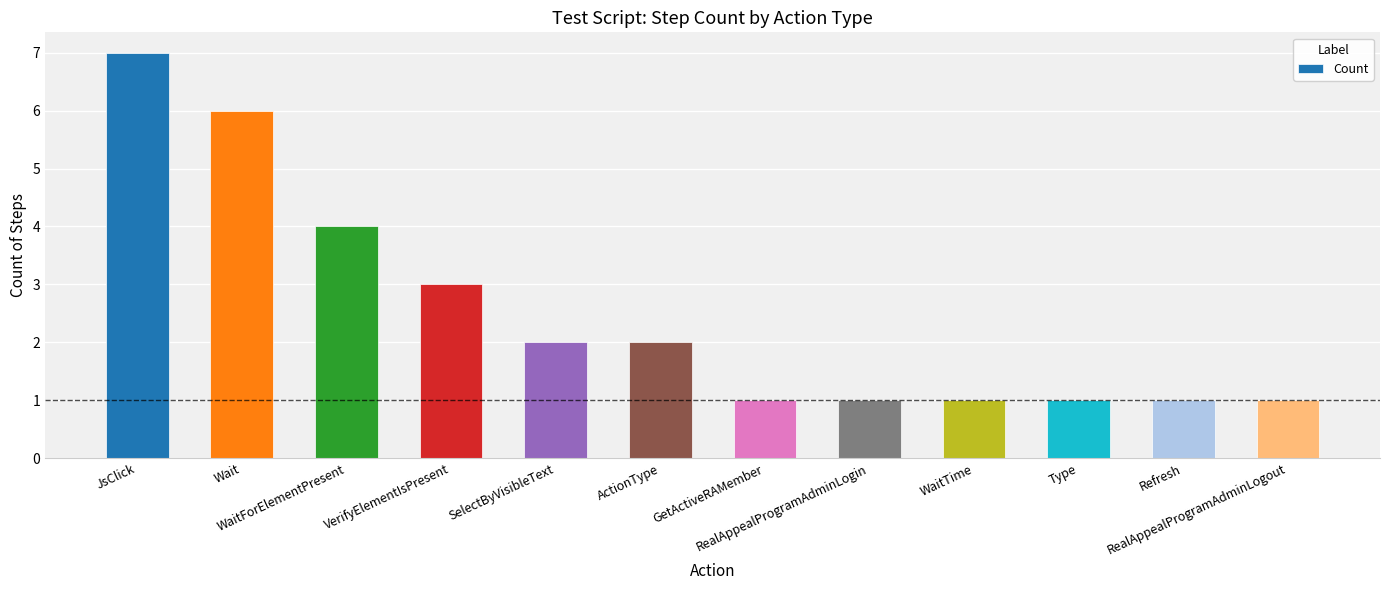

How many values are between 1 and 4?

10